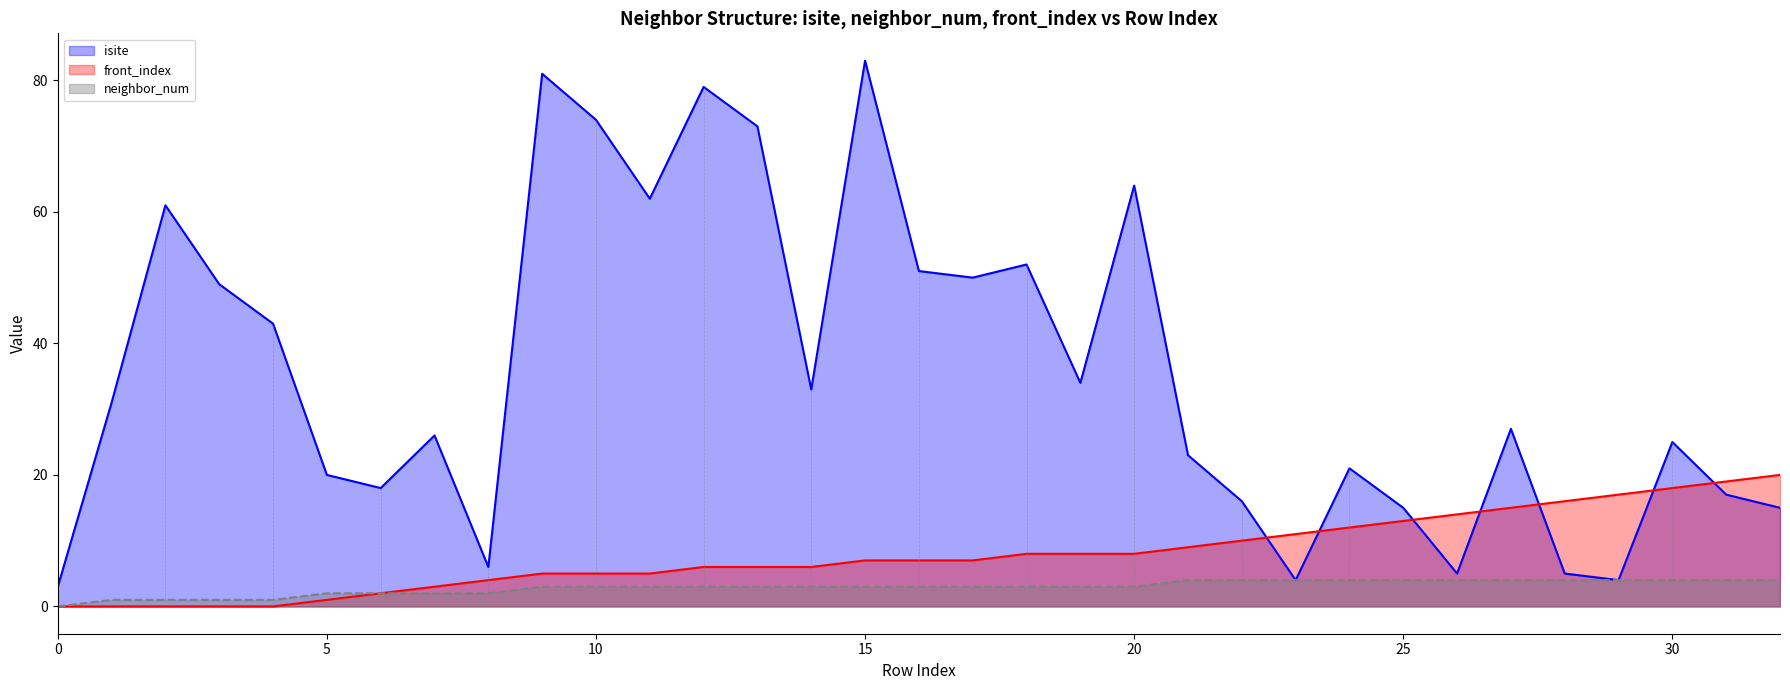

Reading right to left, transcribe all the data shown in this chart.

isite: 15	17	25	4	5	27	5	15	21	4	16	23	64	34	52	50	51	83	33	73	79	62	74	81	6	26	18	20	43	49	61	31	3
neighbor_num: 4	4	4	4	4	4	4	4	4	4	4	4	3	3	3	3	3	3	3	3	3	3	3	3	2	2	2	2	1	1	1	1	0
front_index: 20	19	18	17	16	15	14	13	12	11	10	9	8	8	8	7	7	7	6	6	6	5	5	5	4	3	2	1	0	0	0	0	0